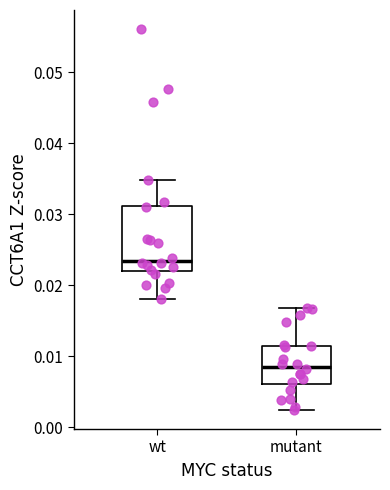

Where is the upper edge of the box for mutant on the y-axis? The values are not printed on the chart, so give them approximately, as read against the axis.

0.011